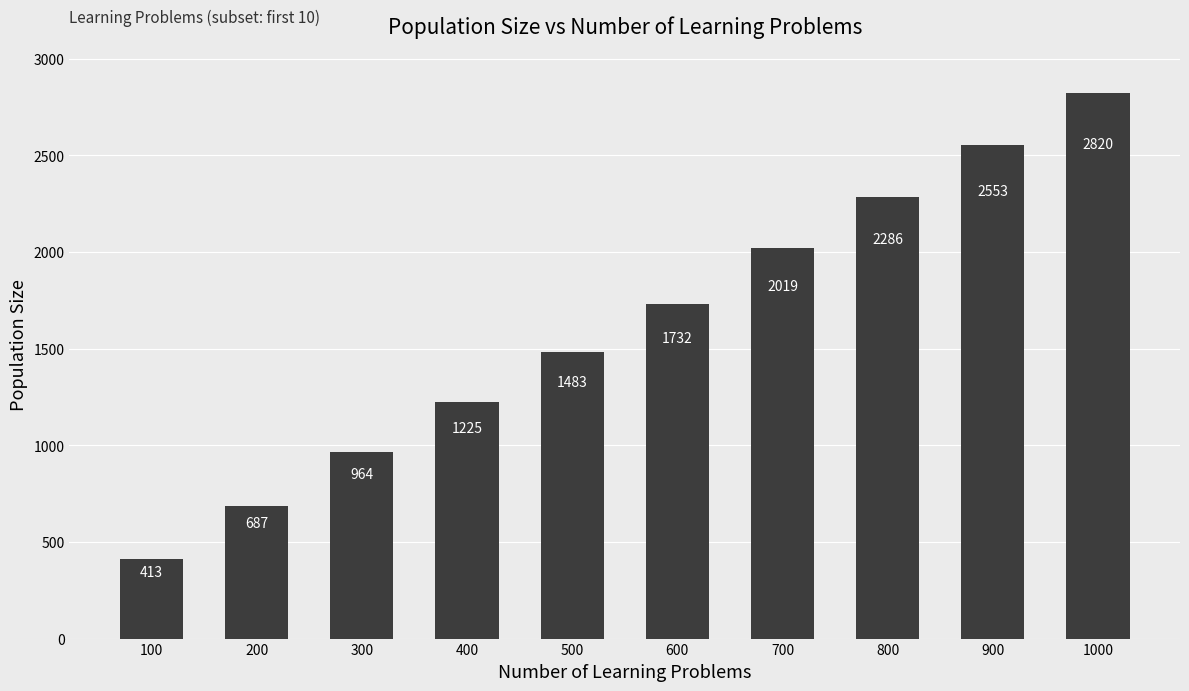

Reading left to right, transcribe all the data shown in this chart.

100=413	200=687	300=964	400=1225	500=1483	600=1732	700=2019	800=2286	900=2553	1000=2820